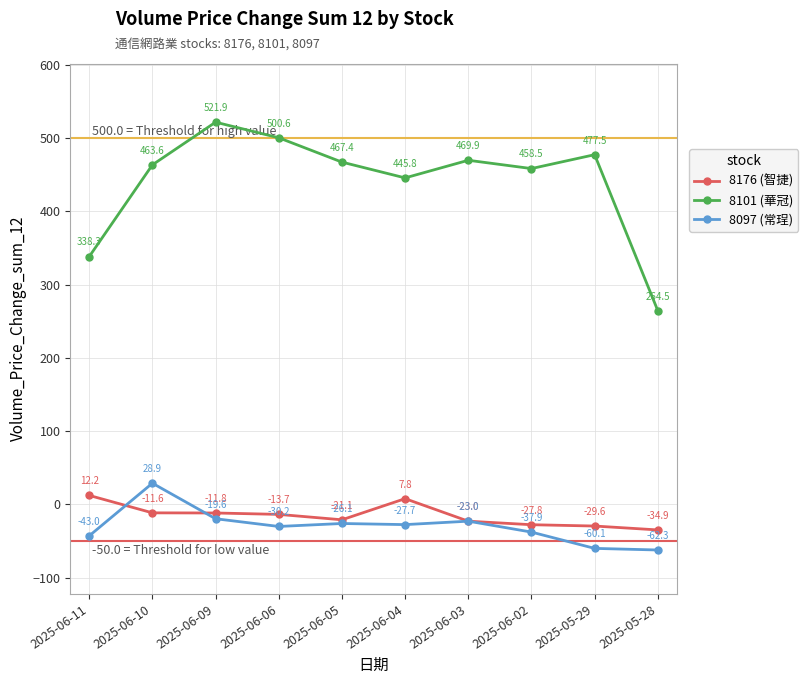

True or false: 8101 (華冠) and 8176 (智捷) cross at least once.

False